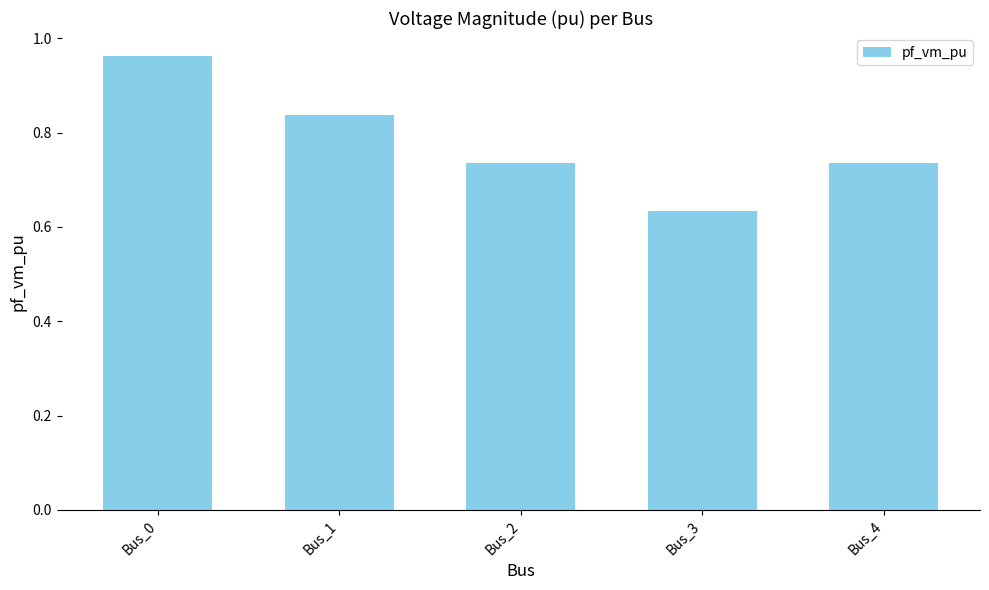

Between Bus_2 and Bus_1, which is larger?

Bus_1